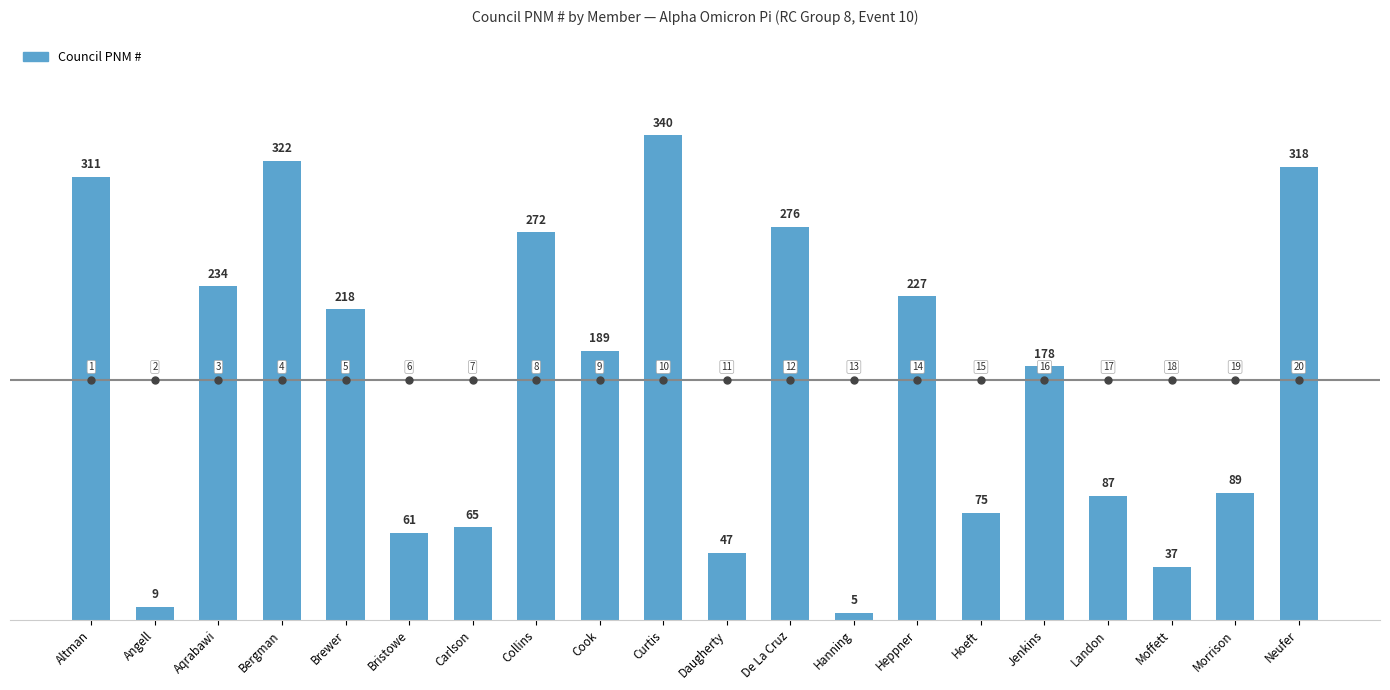

What is the sum of all values?

3360